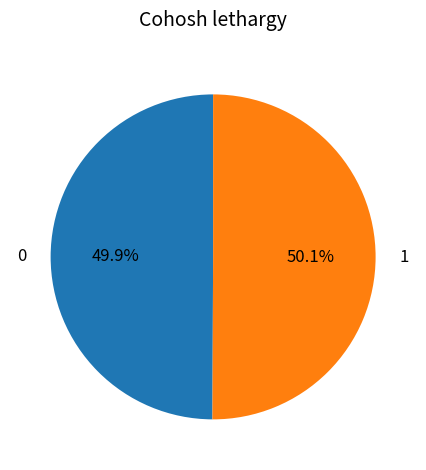

Count the number of slices in the pie.

2